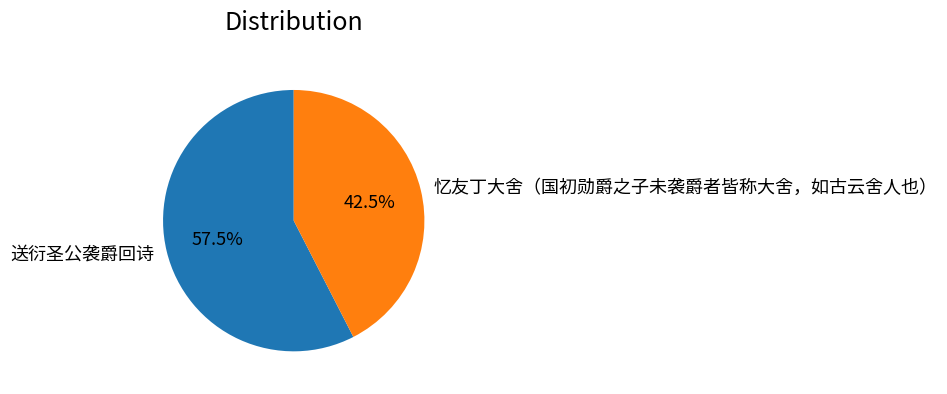

Which category has the smallest portion of the pie?

忆友丁大舍（国初勋爵之子未袭爵者皆称大舍，如古云舍人也）